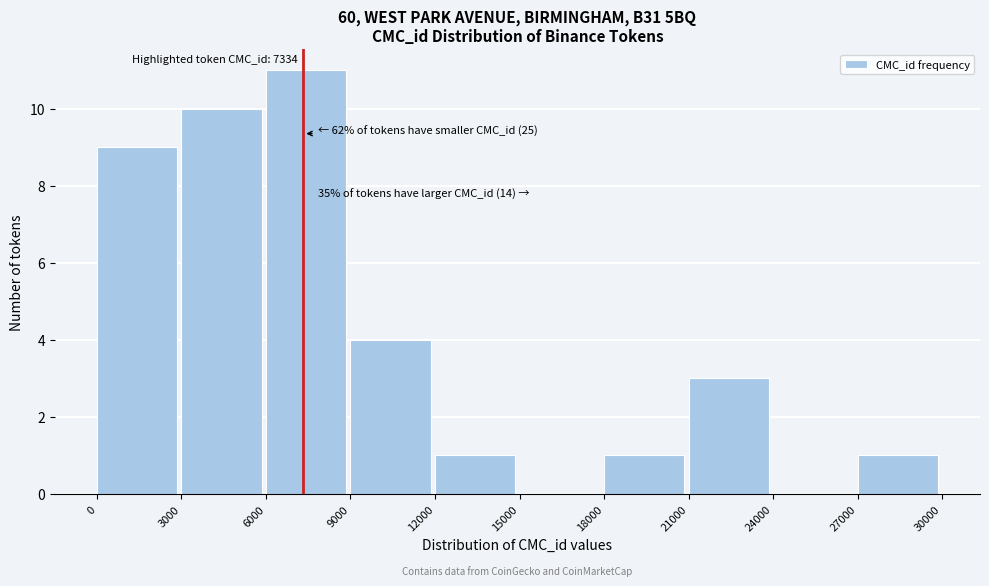

Over which range of the x-axis is the bar tallest?

6000 to 9000